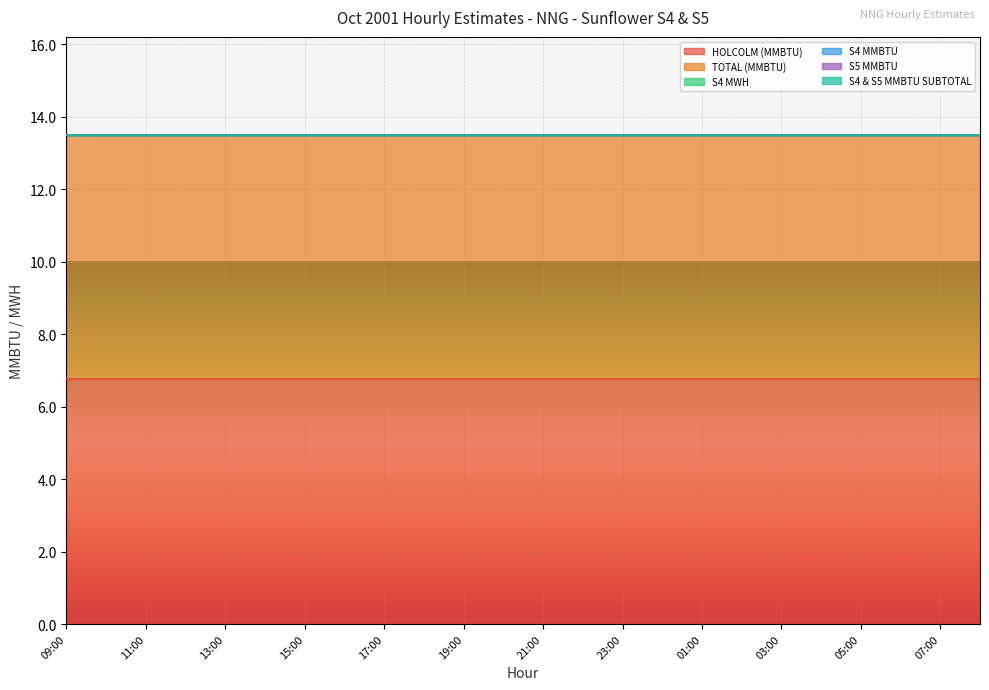

Which series has the widest spread of values?

HOLCOLM (MMBTU)